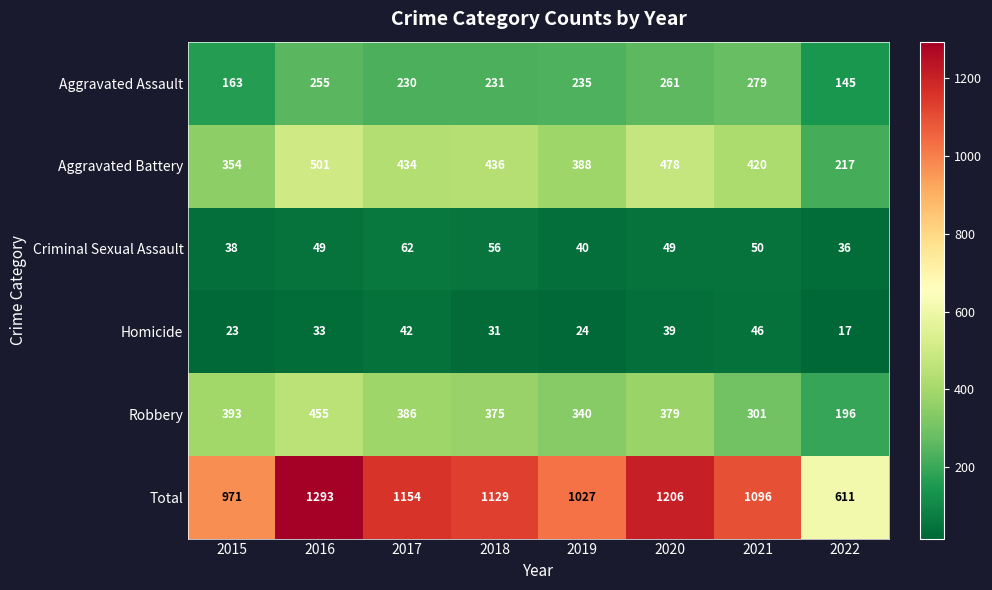

What is the total value across all series at 2019?

2054